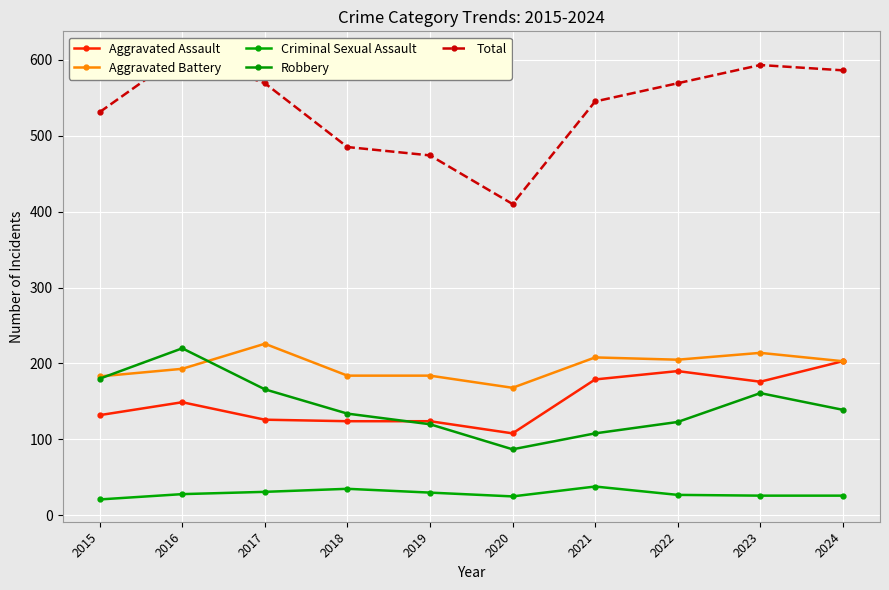

At which category is the sum across all series the highest?

2016